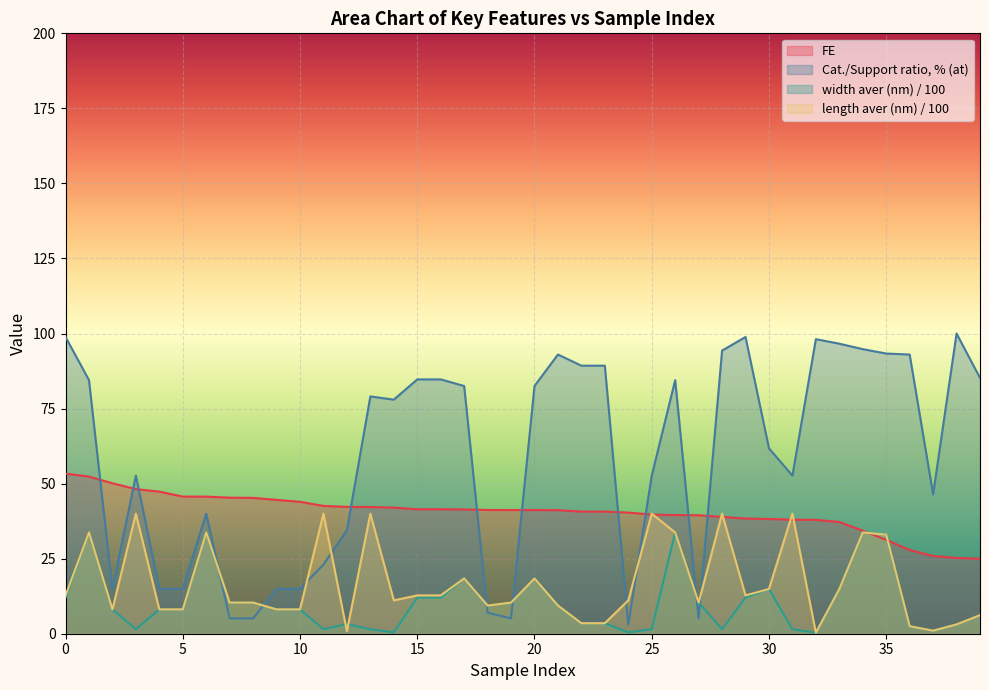

At how many categories does at least one series exceed 3?

40